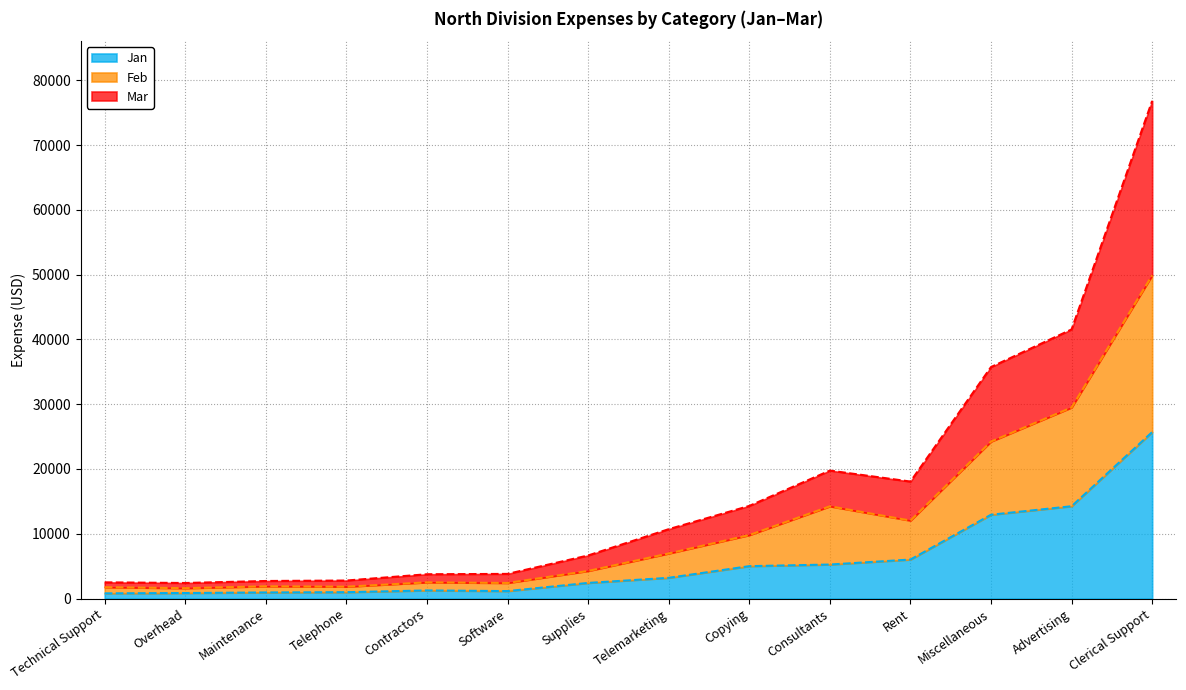

What is the greatest value displayed?

76830